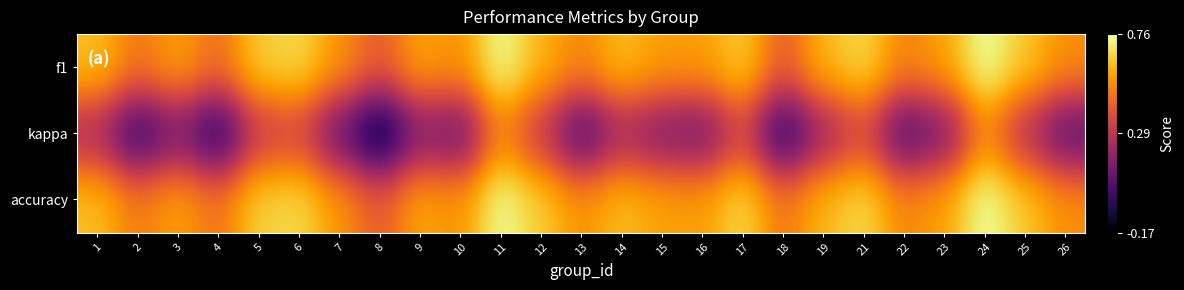

Reading left to right, transcribe all the data shown in this chart.

f1: 1=0.6	2=0.5	3=0.6	4=0.5	5=0.6	6=0.7	7=0.5	8=0.4	9=0.6	10=0.5	11=0.8	12=0.6	13=0.5	14=0.6	15=0.6	16=0.6	17=0.6	18=0.4	19=0.6	21=0.7	22=0.5	23=0.6	24=0.8	25=0.6	26=0.5
kappa: 1=0.2	2=-0.0	3=0.1	4=-0.1	5=0.3	6=0.3	7=0.1	8=-0.2	9=0.2	10=0.1	11=0.5	12=0.3	13=0.0	14=0.2	15=0.1	16=0.1	17=0.3	18=-0.1	19=0.2	21=0.4	22=0.0	23=0.1	24=0.5	25=0.3	26=0.1
accuracy: 1=0.6	2=0.5	3=0.6	4=0.5	5=0.7	6=0.7	7=0.5	8=0.4	9=0.6	10=0.5	11=0.8	12=0.6	13=0.5	14=0.6	15=0.6	16=0.6	17=0.7	18=0.5	19=0.6	21=0.7	22=0.5	23=0.6	24=0.8	25=0.6	26=0.5